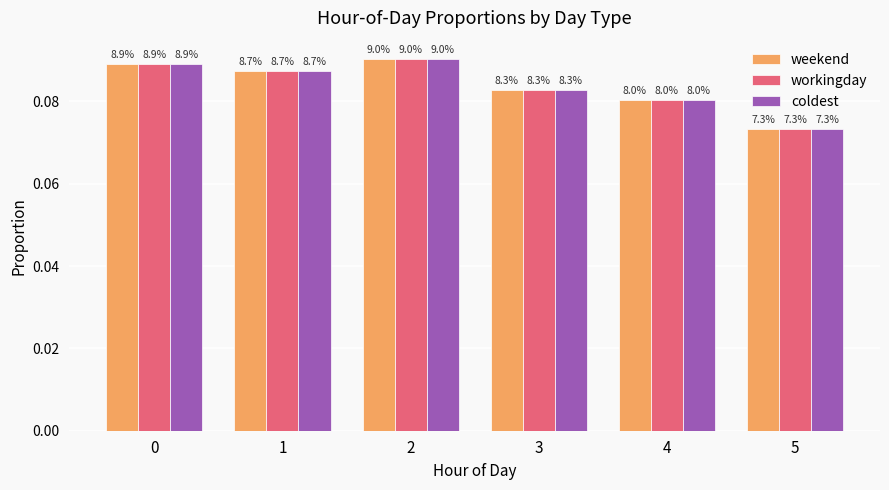

What is the maximum value for workingday?

0.1